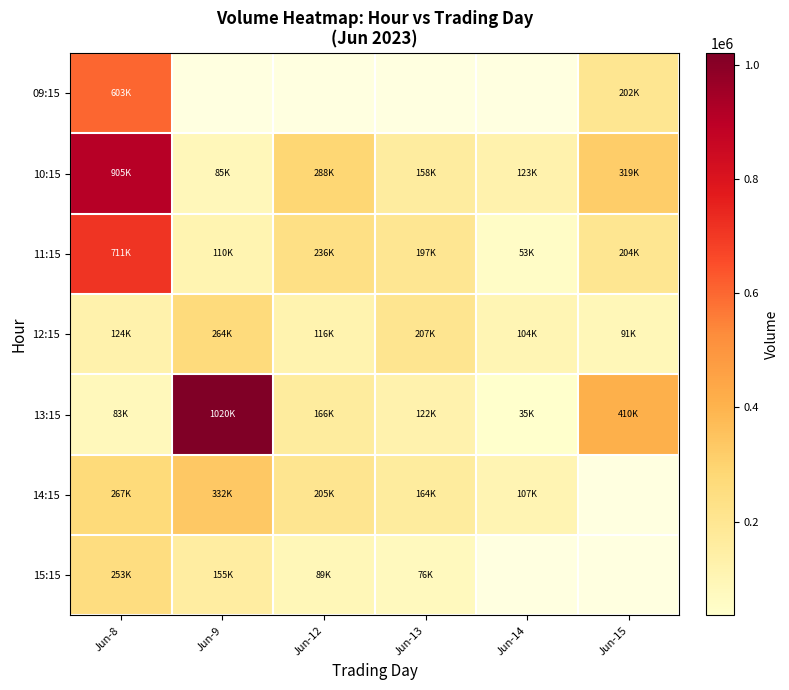

Rank the categories by 12:15 value from highest to lowest.

Jun-9, Jun-13, Jun-8, Jun-12, Jun-14, Jun-15